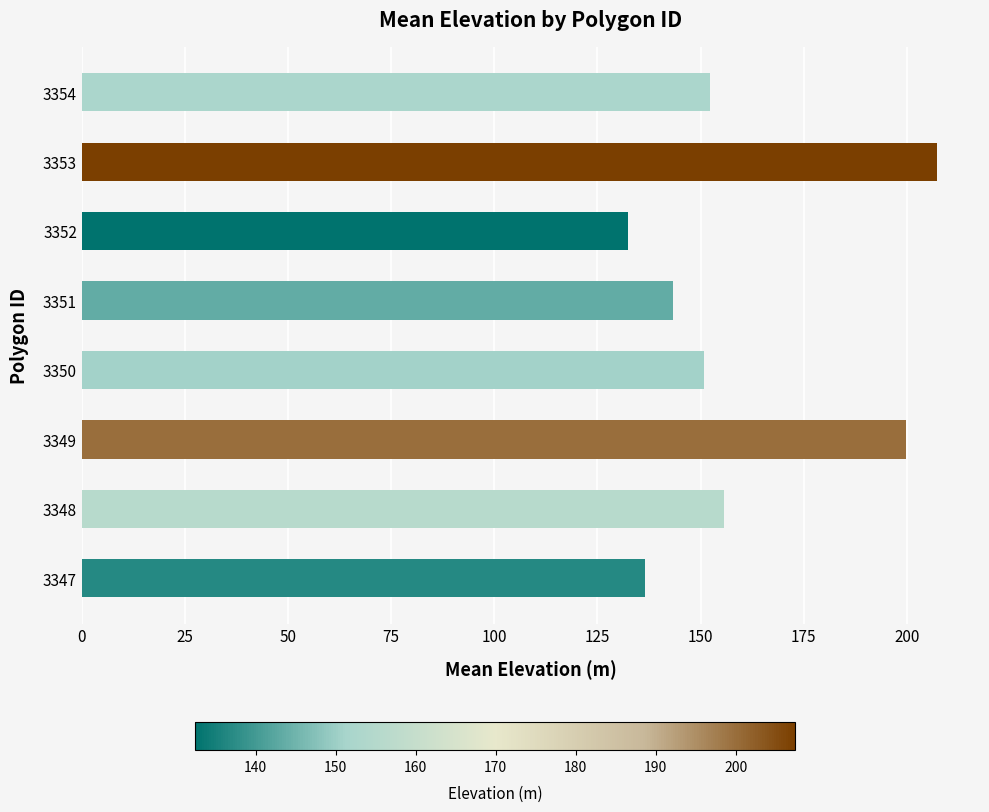

What is the difference between the maximum and minimum values?

75.0